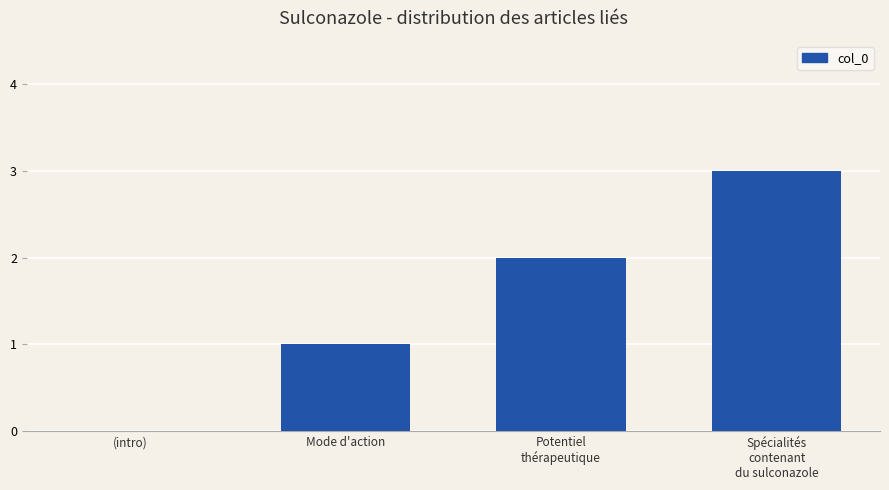

Are the bars horizontal?

No